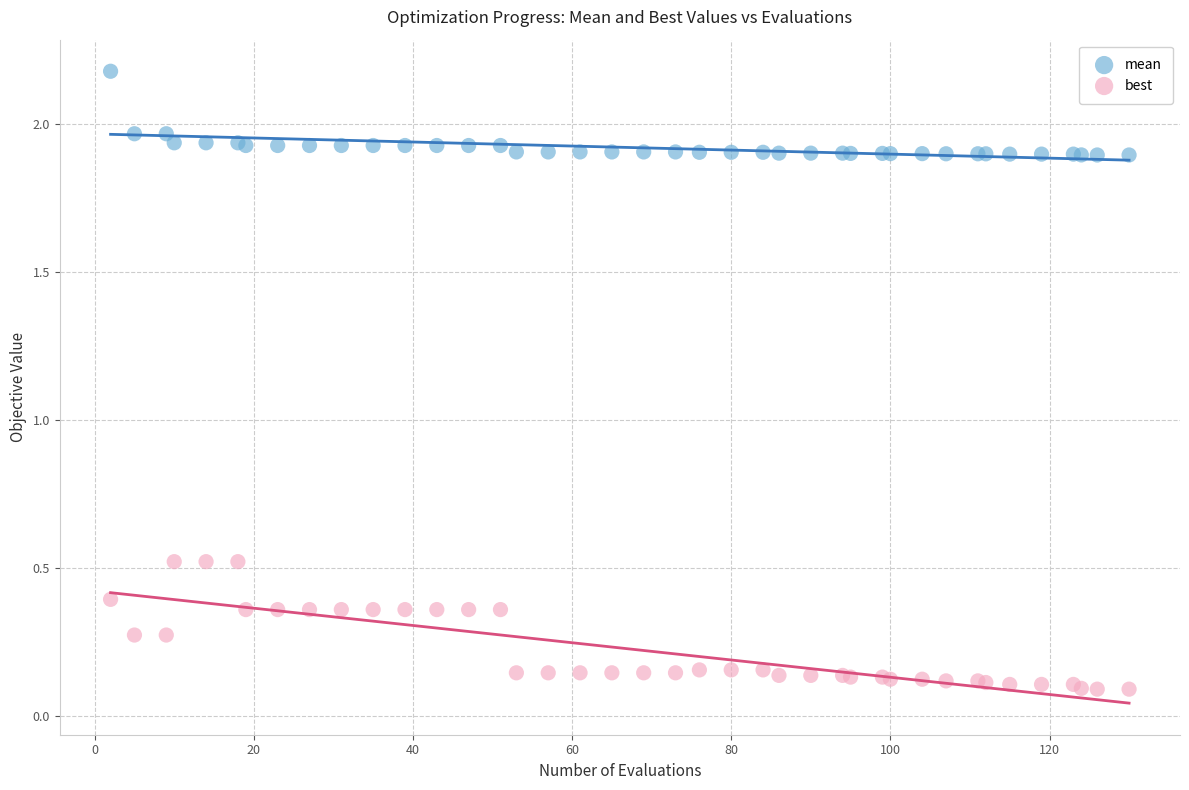

Which series reaches the maximum Y coordinate?

mean